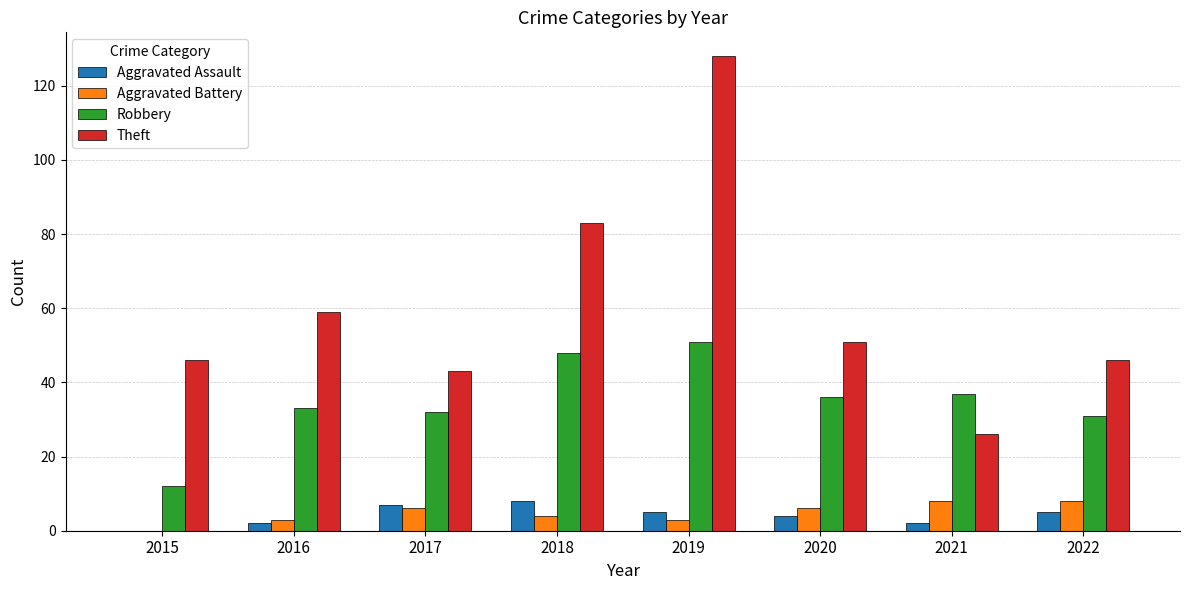

What is the sum of the Theft values at 2015 and 2022?

92